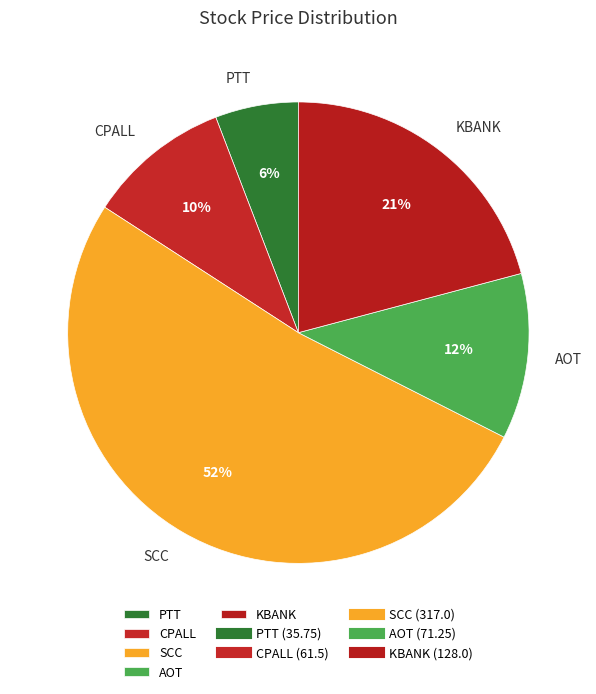

Is it true that SCC is 40% of the pie?

False